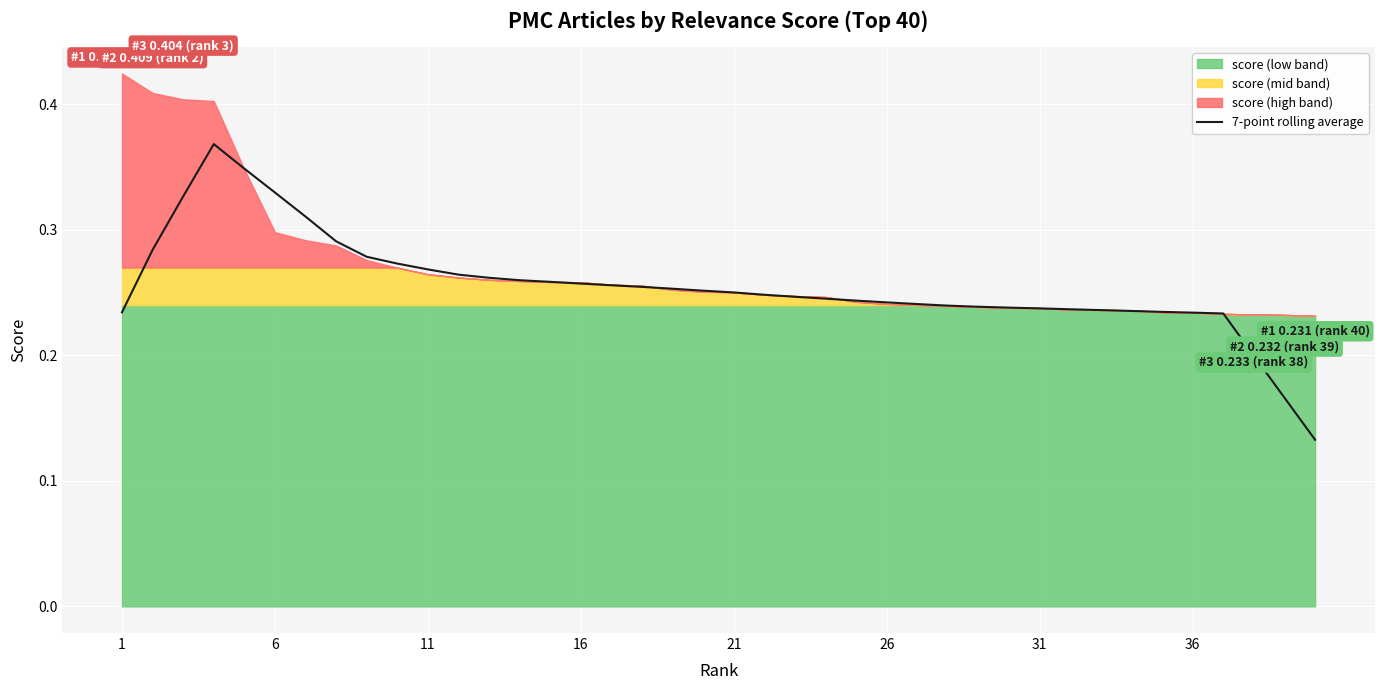

The value of 7-point rolling average at 6 is 0.1. True or false?

False